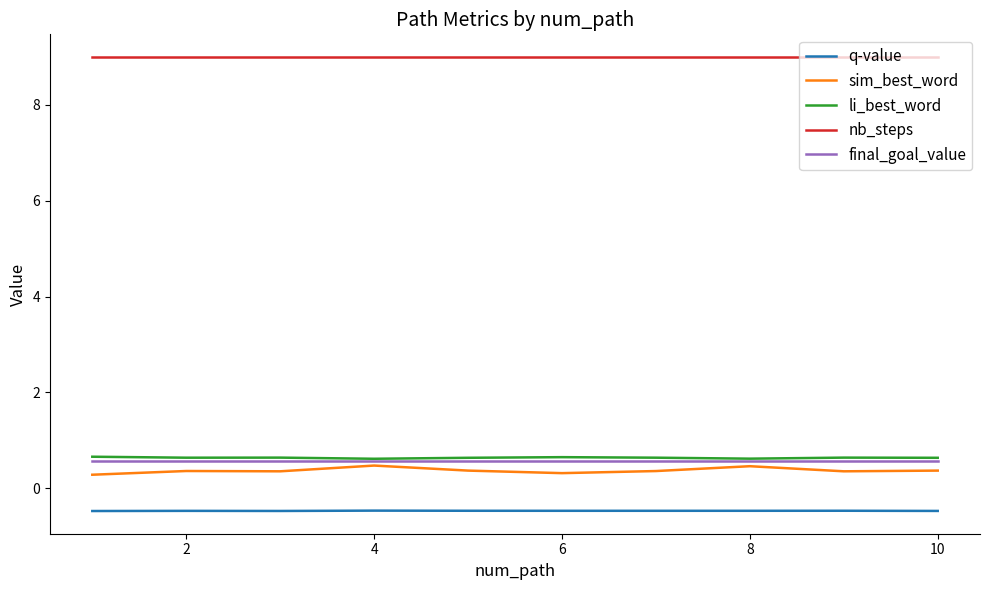

What is the maximum value shown in the chart?

9.0